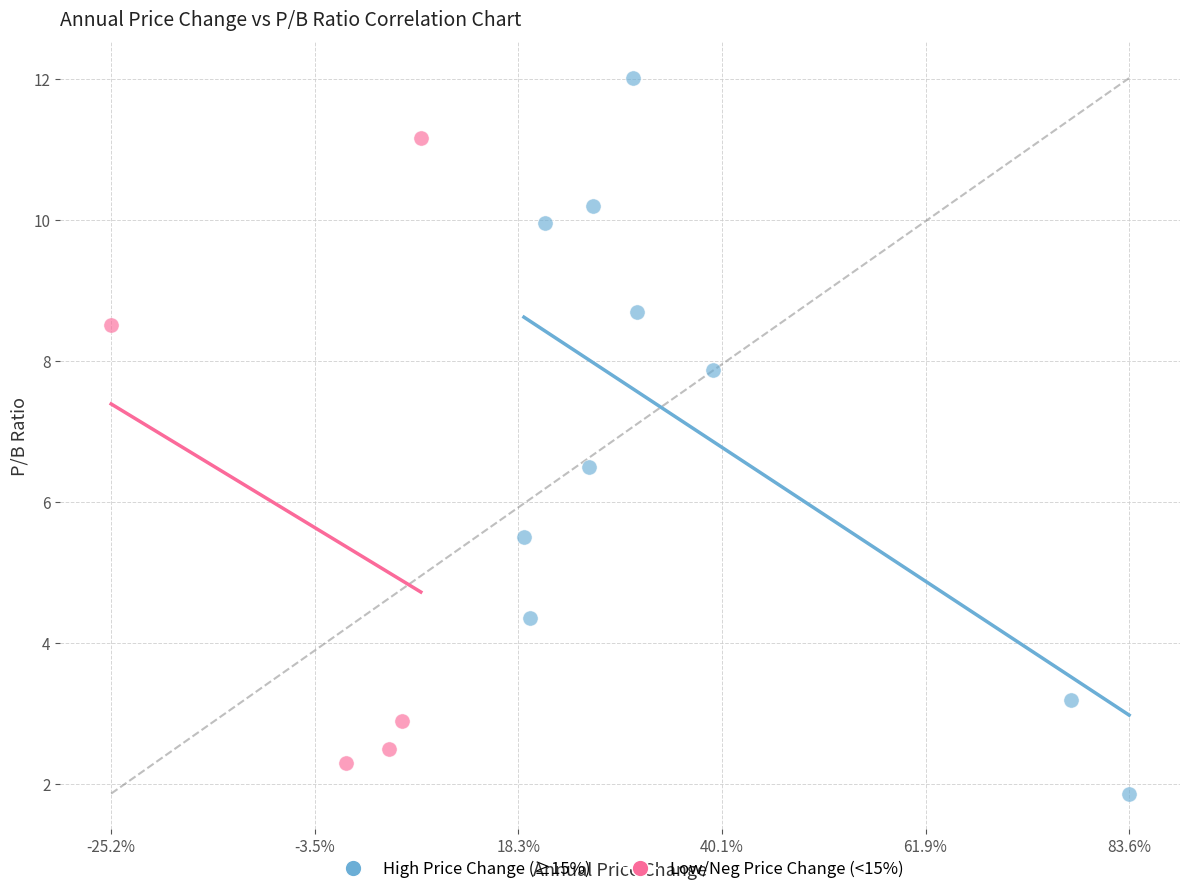

Which series reaches the maximum Y coordinate?

High Price Change (≥15%)